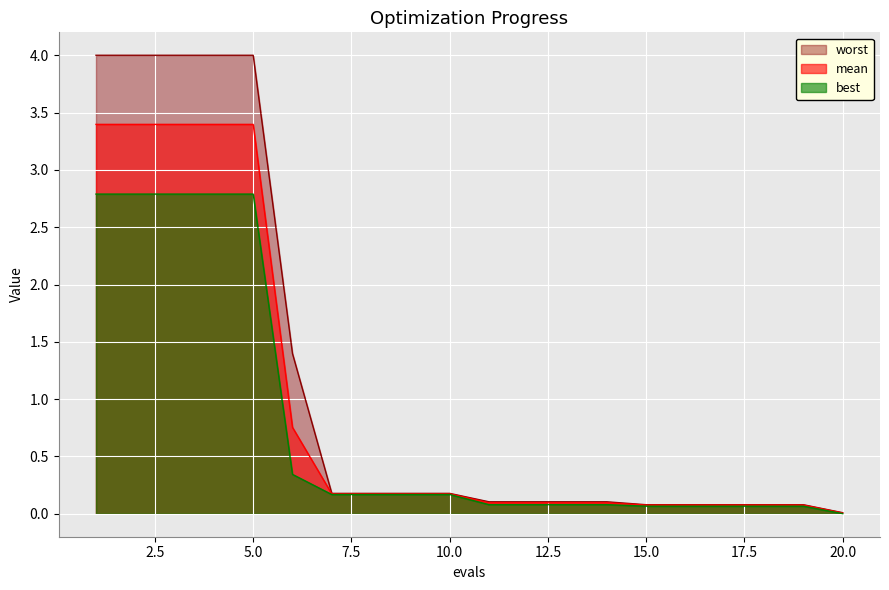

At how many categories does at least one series exceed 3?

5